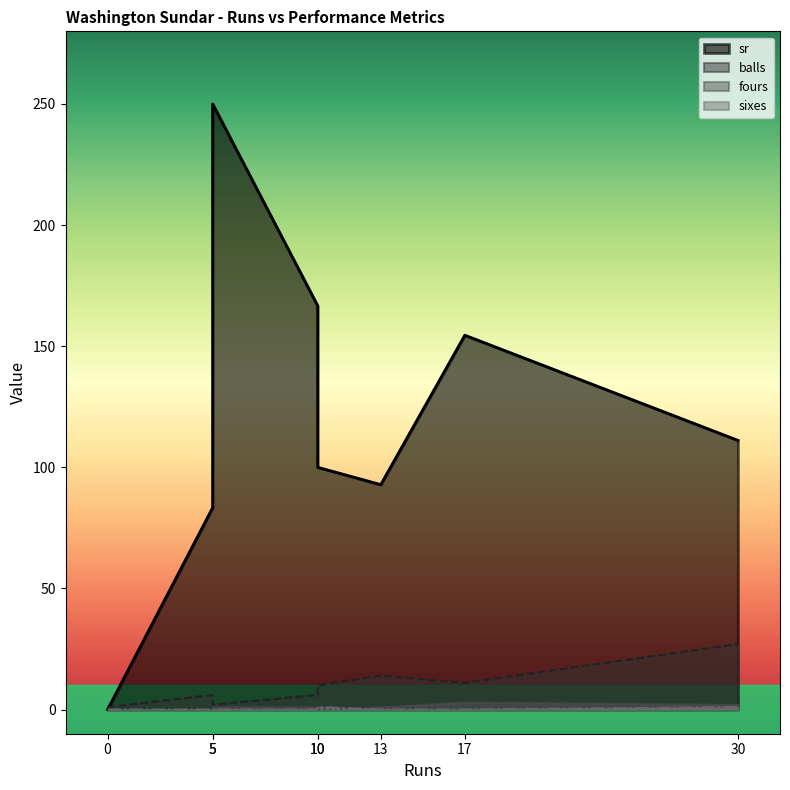

What is the spread (max minus min) of values at 10?

166.7